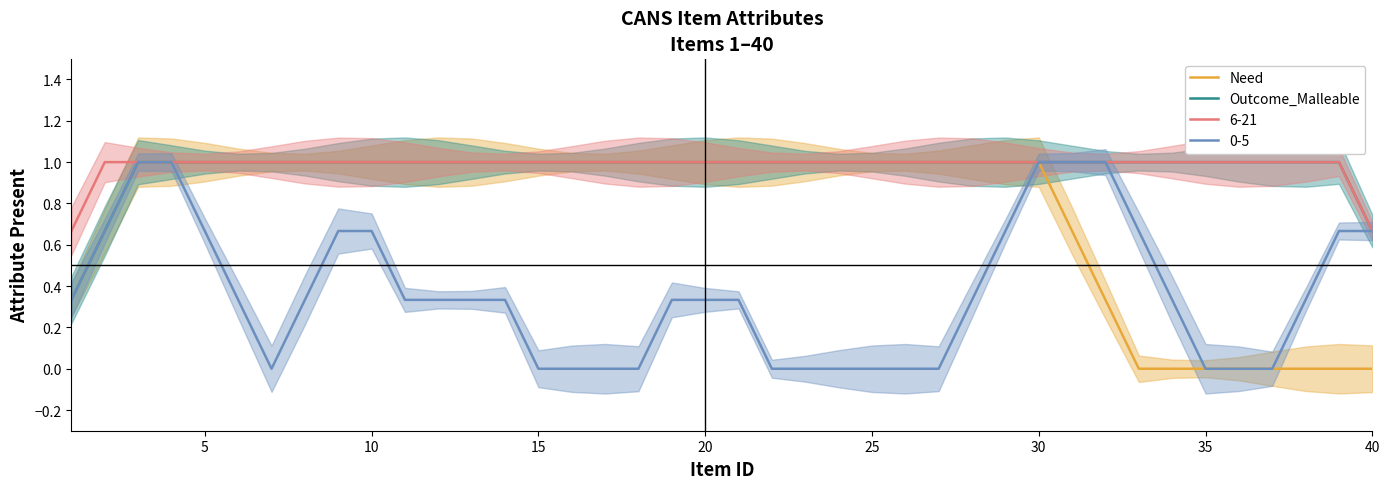

The value of Need at 20 is 0.6. True or false?

False